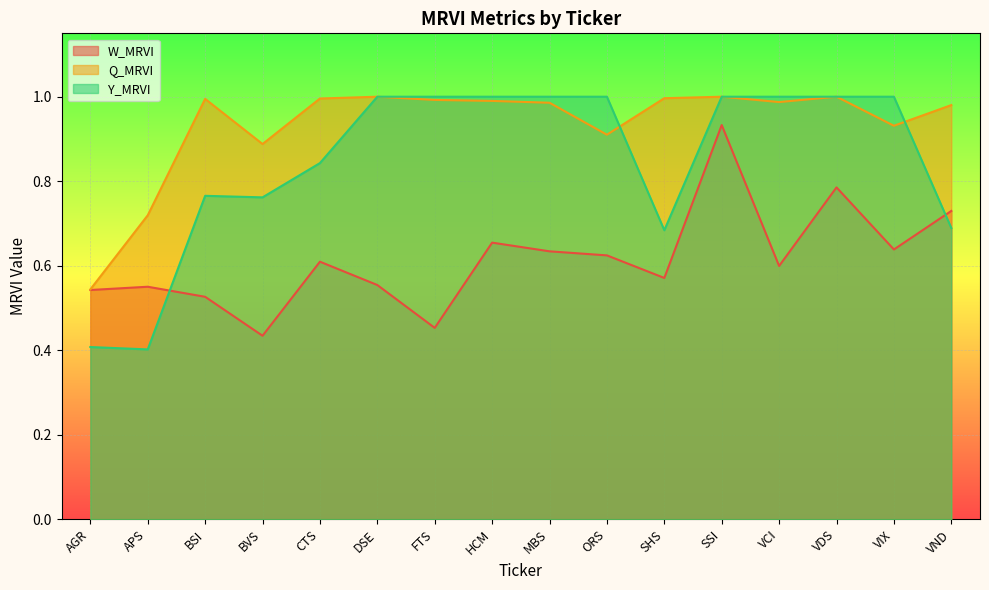

What are all the series names shown in the legend?

W_MRVI, Q_MRVI, Y_MRVI